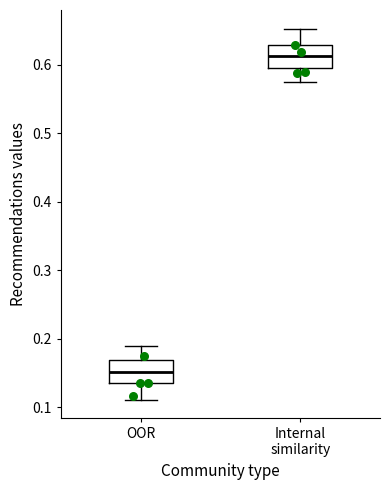

Reading left to right, transcribe this box plot: for each box, give where its median line is, the range the box spans, and where its two whiskers end, as read against the y-axis. The values are not printed on the chart, so give them approximately, as read against the axis.

OOR: median 0.15, box 0.14 to 0.17, whiskers 0.11 to 0.19
Internal similarity: median 0.61, box 0.60 to 0.63, whiskers 0.57 to 0.65